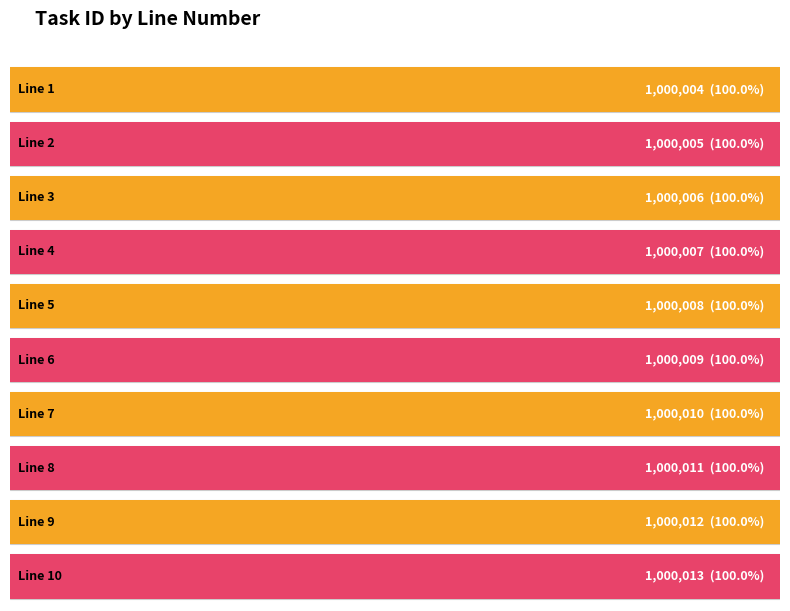

What is the value of the 8th bar from the left?

1000011